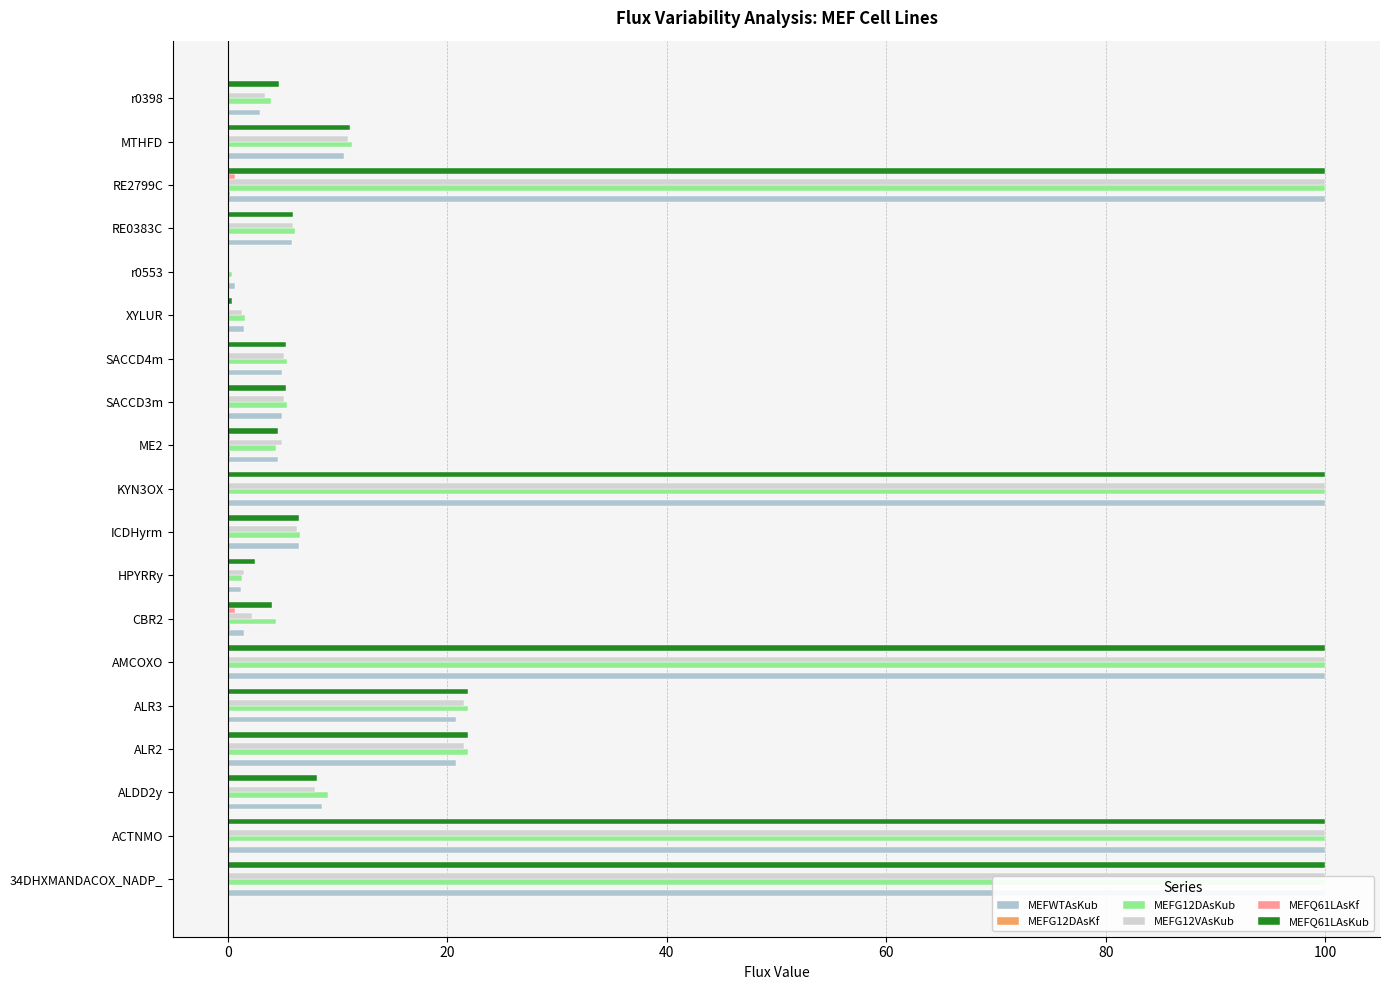

Rank the series by their maximum value, from highest to lowest.

MEFWTAsKub, MEFG12DAsKub, MEFG12VAsKub, MEFQ61LAsKub, MEFQ61LAsKf, MEFG12DAsKf